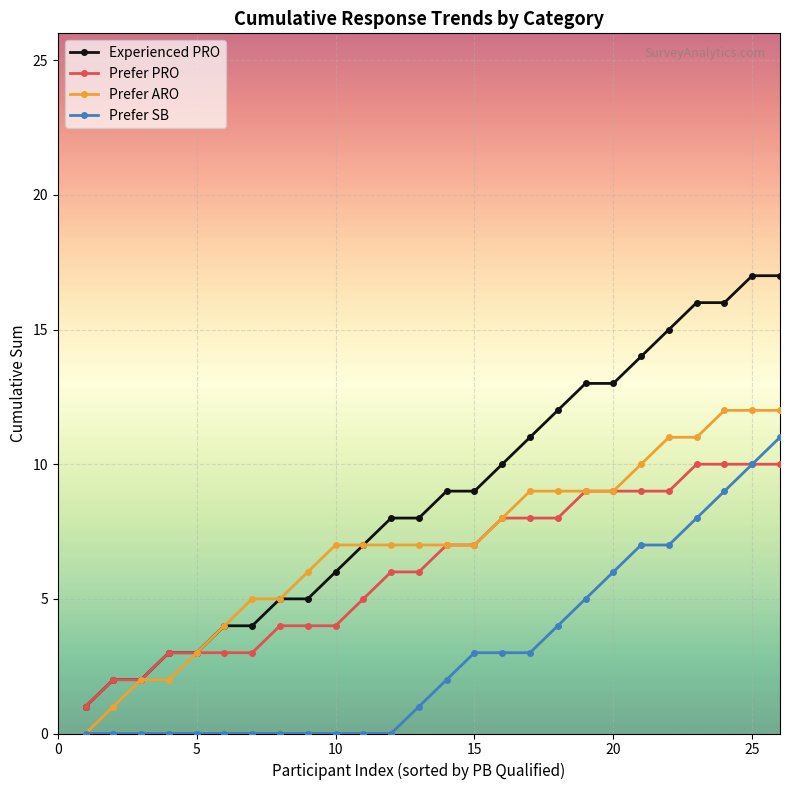

How many lines are shown in the chart?

4